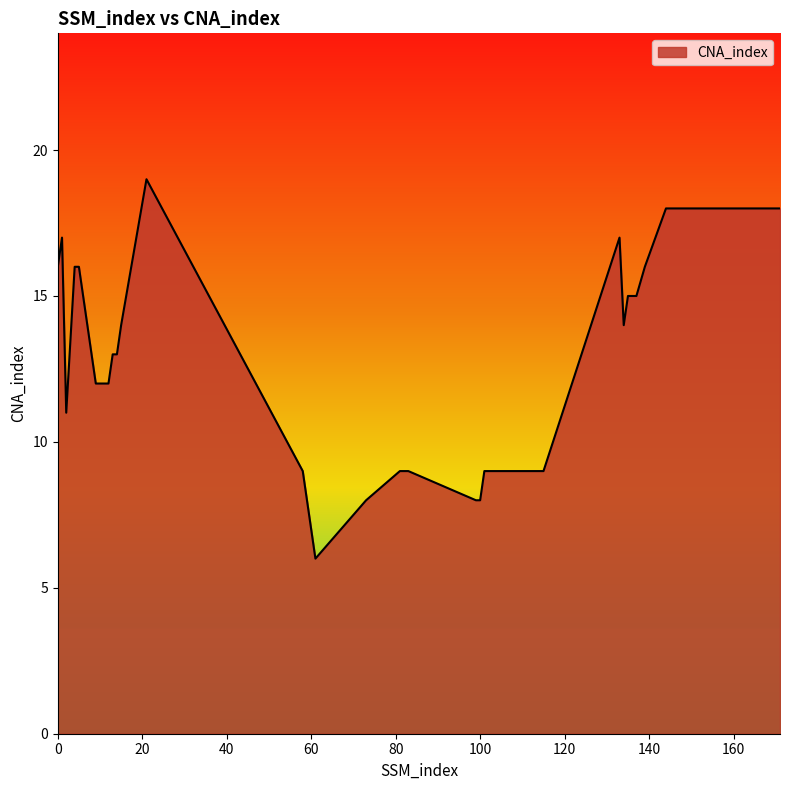

What is the maximum value shown in the chart?

19